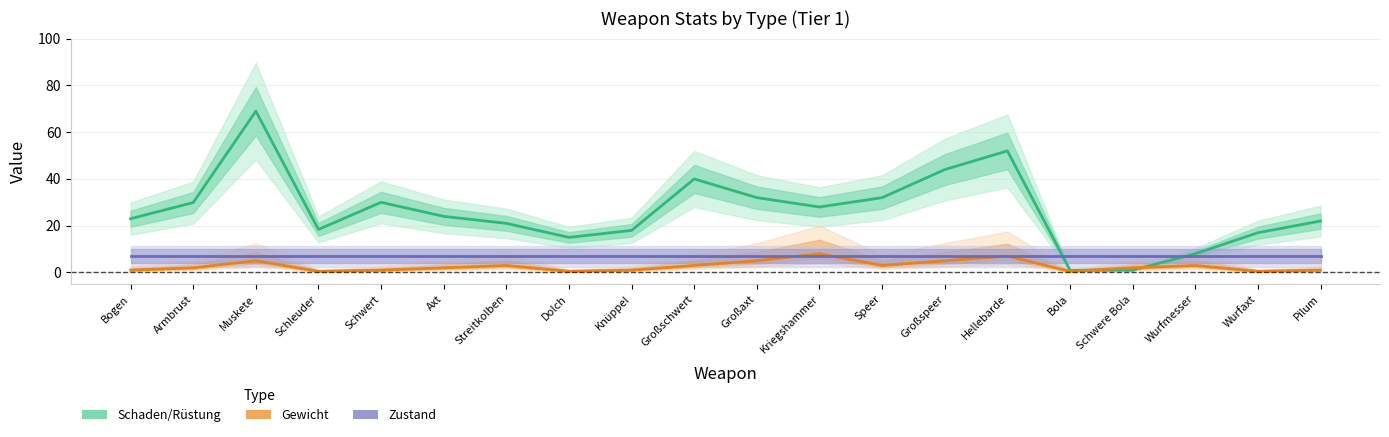

Is this an area chart (filled region under the line)?

No